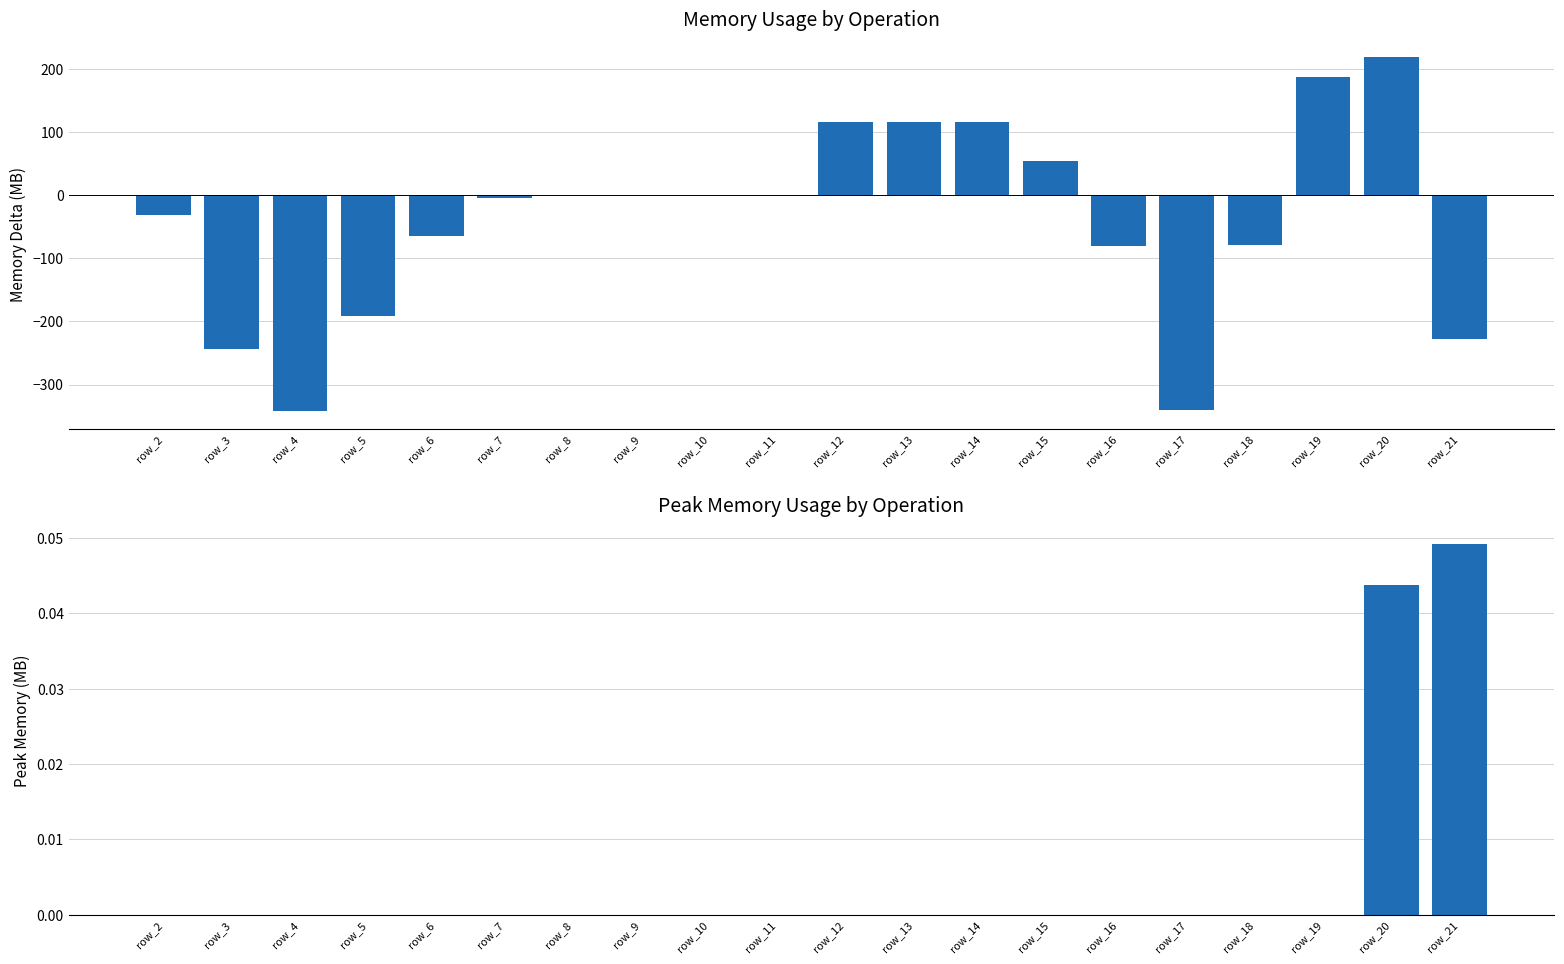

Reading right to left, what are all the values shown in this chart?

col_18 delta: row_21=-228.0	row_20=219.0	row_19=187.0	row_18=-79.0	row_17=-341.0	row_16=-80.0	row_15=54.0	row_14=116.0	row_13=116.0	row_12=116.0	row_11=0.0	row_10=0.0	row_9=0.0	row_8=0.0	row_7=-4.0	row_6=-64.0	row_5=-191.0	row_4=-342.0	row_3=-243.0	row_2=-32.0
col_17 peak: row_21=0.0	row_20=0.0	row_19=0.0	row_18=0.0	row_17=0.0	row_16=0.0	row_15=0.0	row_14=0.0	row_13=0.0	row_12=0.0	row_11=0.0	row_10=0.0	row_9=0.0	row_8=0.0	row_7=0.0	row_6=0.0	row_5=0.0	row_4=0.0	row_3=0.0	row_2=0.0